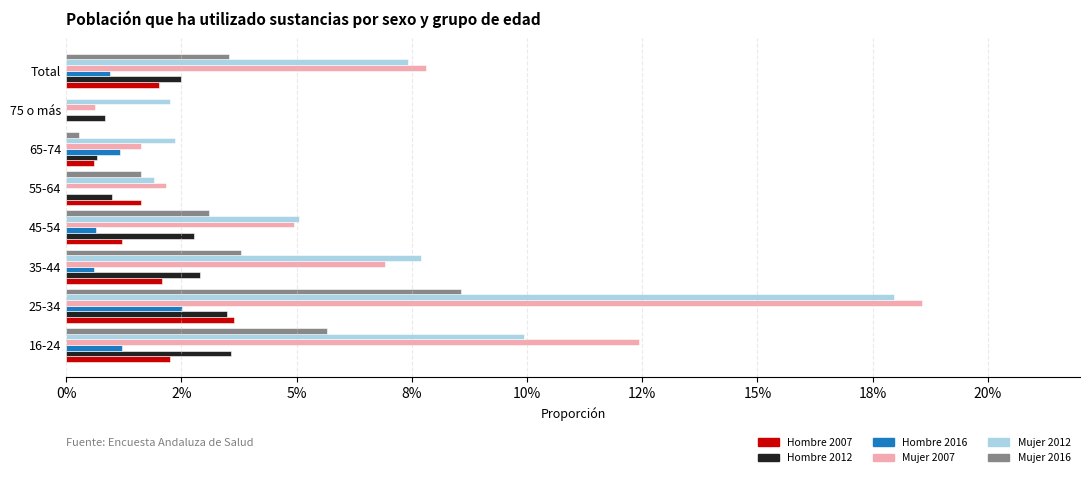

What position from the left is Total?

8